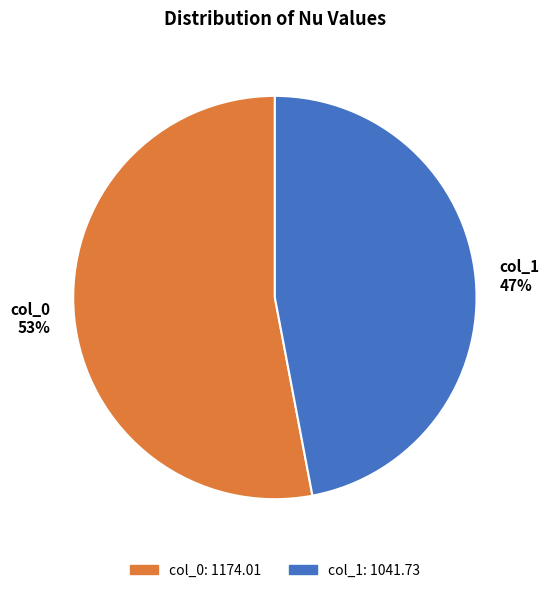

What percentage is the col_0 53% slice, to the nearest percent?

53%